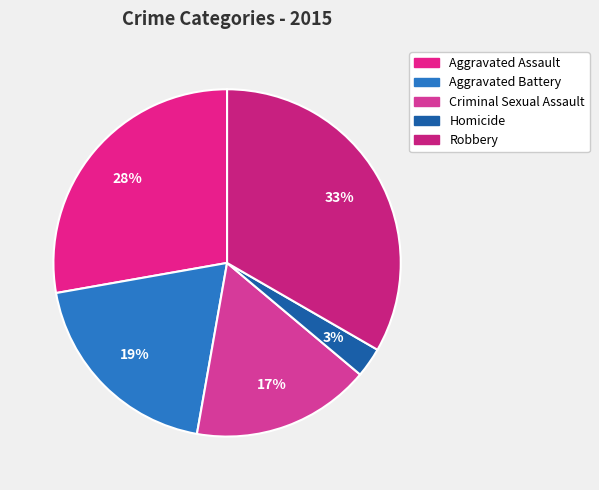

Which slice is the largest?

Robbery